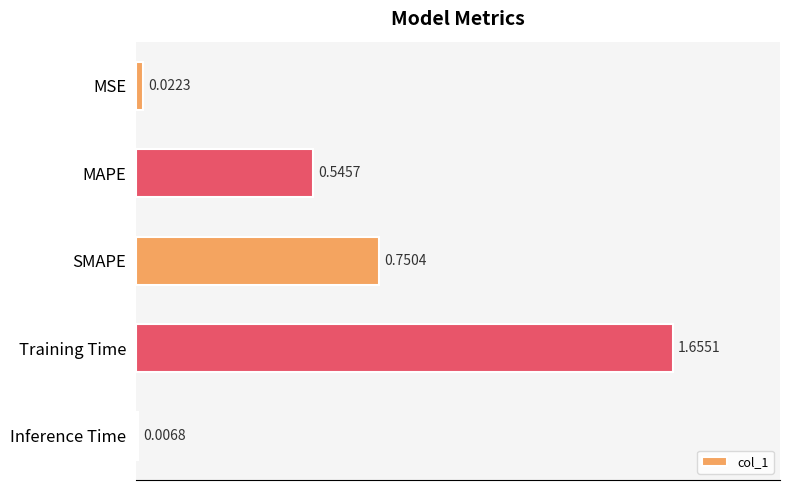

Rank the categories by value from highest to lowest.

Training Time, SMAPE, MAPE, MSE, Inference Time